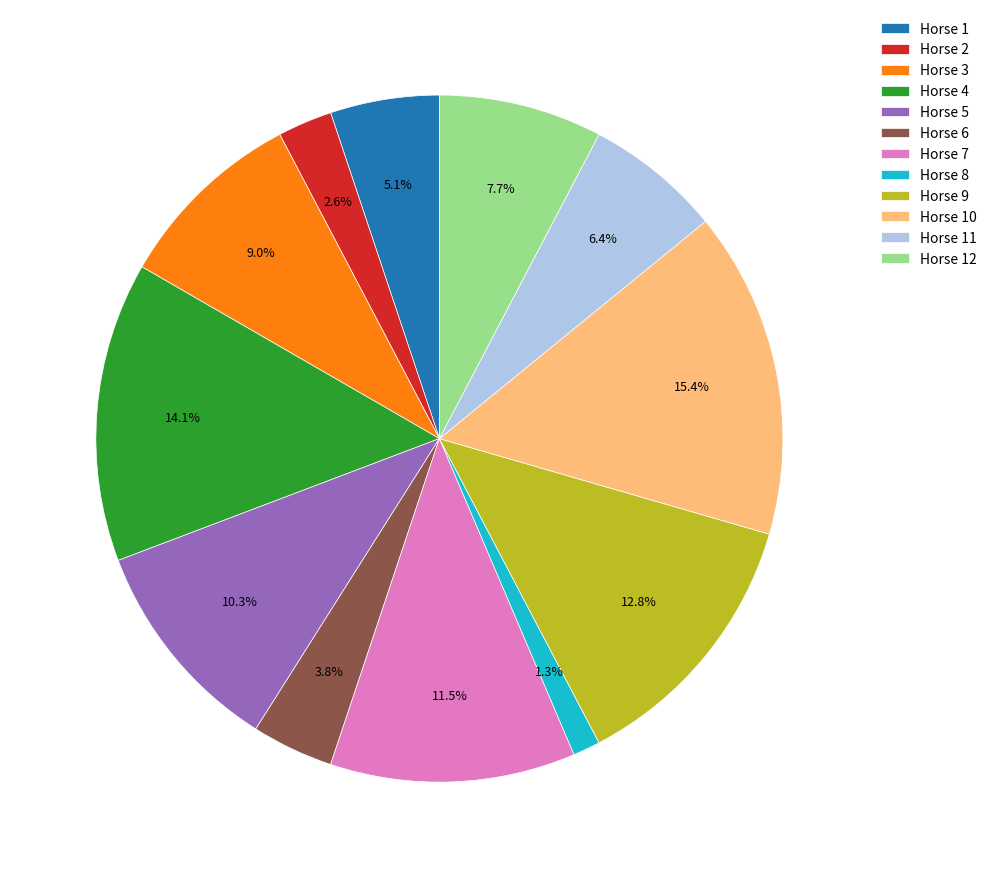

Which category has the biggest portion of the pie?

Horse 10